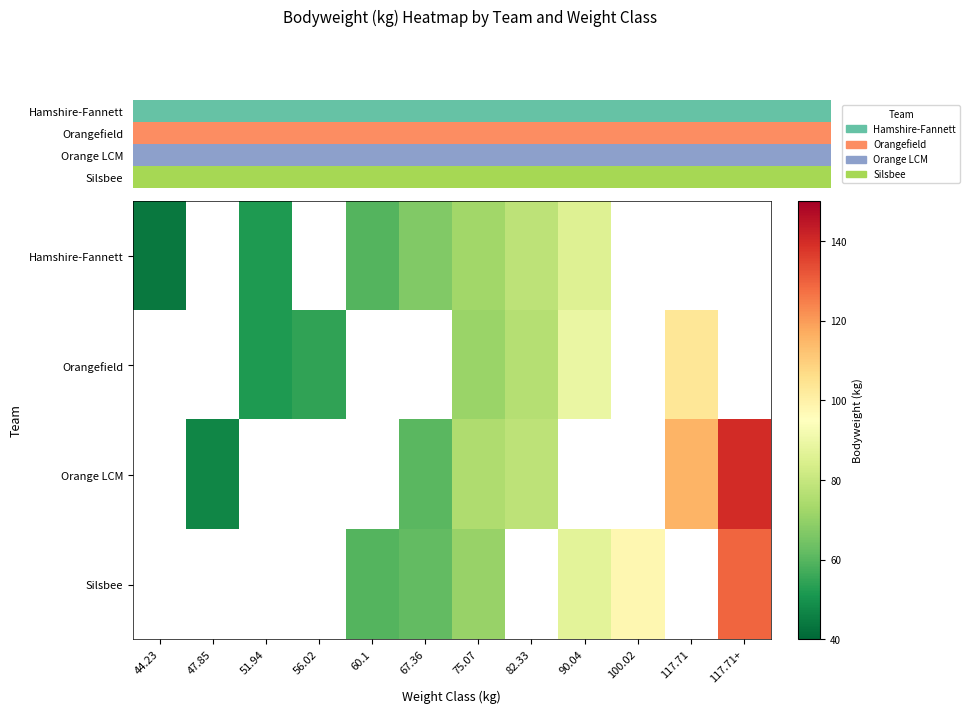

How many positive values does the Hamshire-Fannett series have?

7